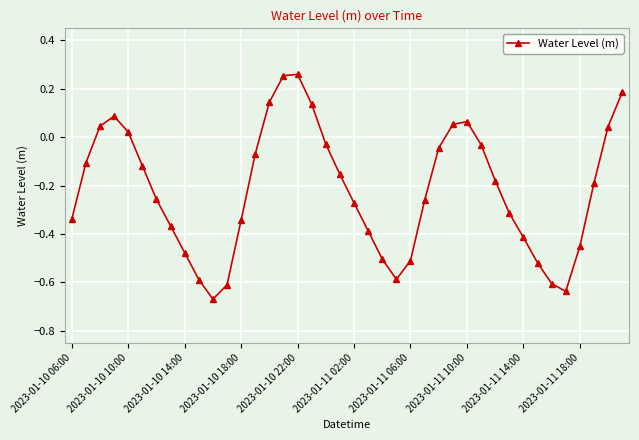

How many points are lower than both their immediate neighbors (excluding endpoints)?

3